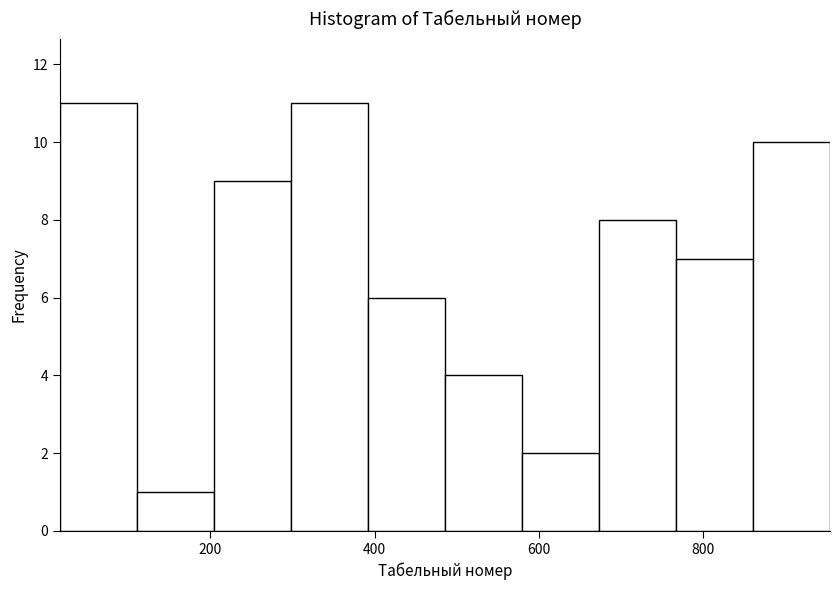

What is the height of the bar covering 120 to 200 on the x-axis? Neither the bar edges nor the heights are printed on the chart, so give them approximately, as read against the axes.

1